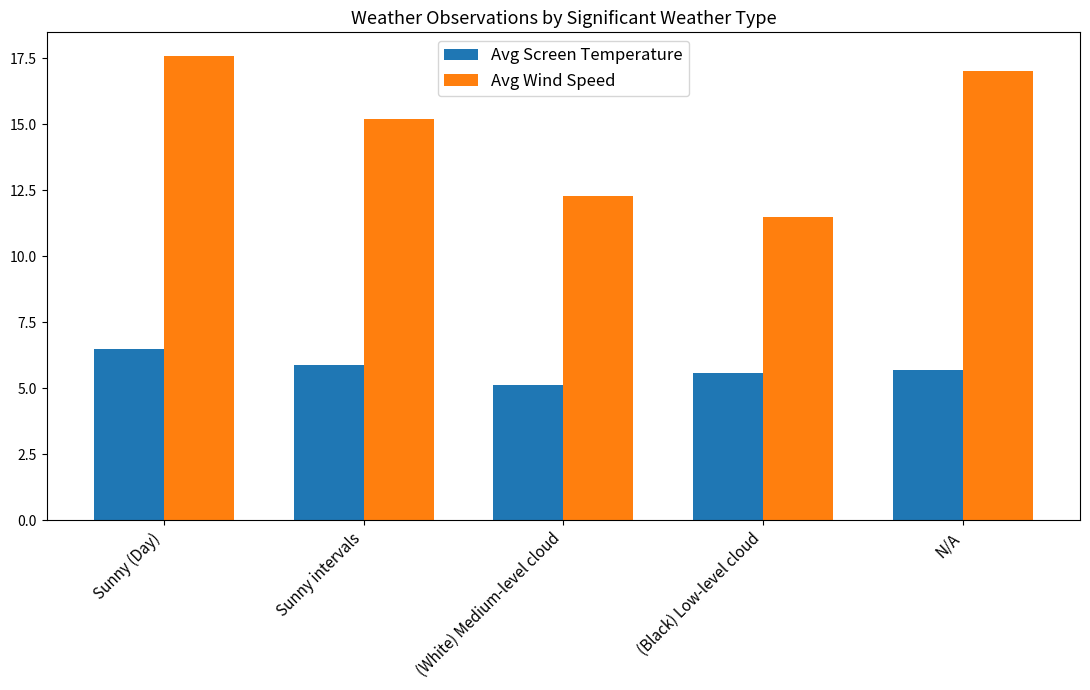

What is the average value of the Avg Wind Speed series?

14.7